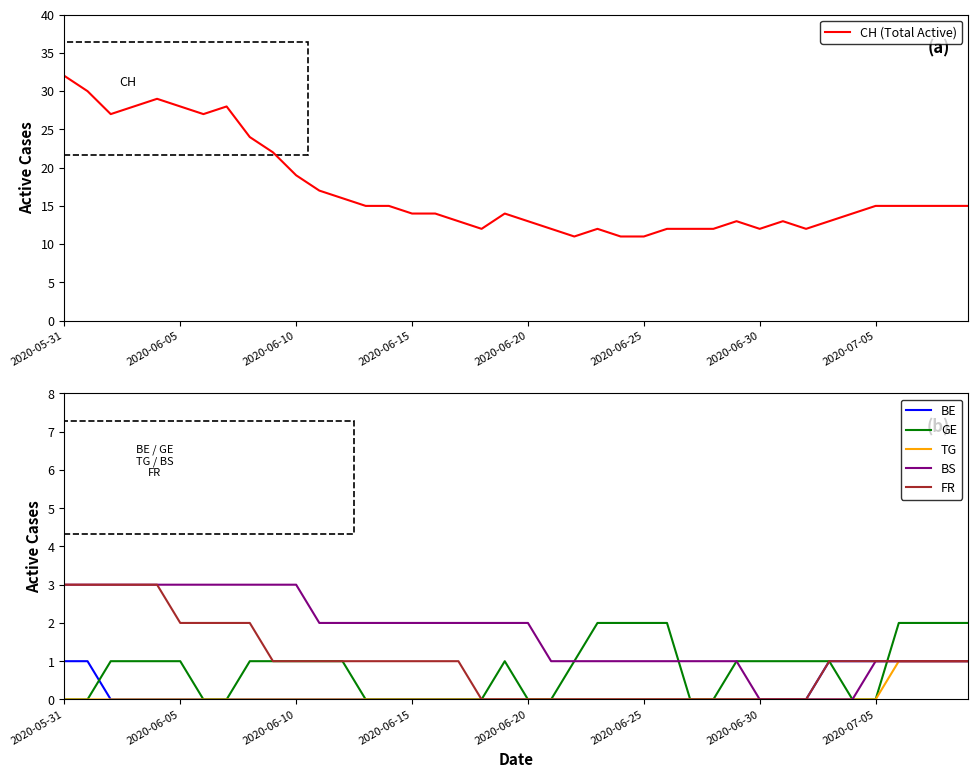

True or false: CH (Total Active) has a value of 15 at 2020-07-05.

True